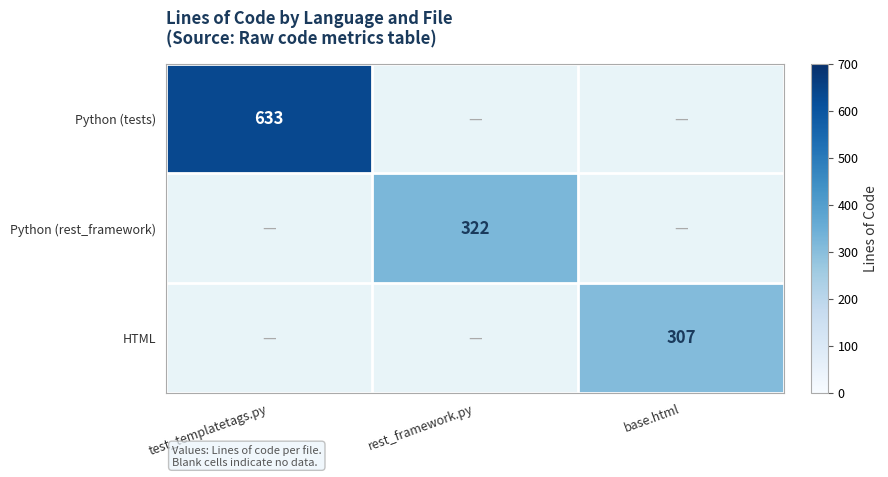

The HTML series shows 307 at base.html. True or false?

True